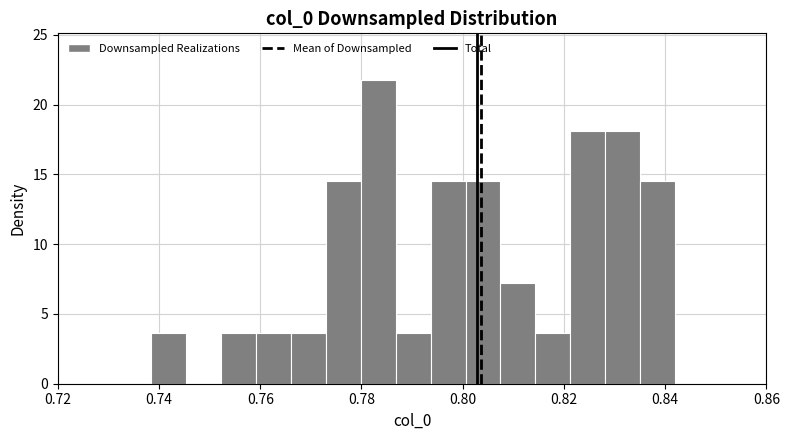

Around what value on the x-axis is the tallest bar? Give the approximate position of its centre, as read against the axis.

0.784